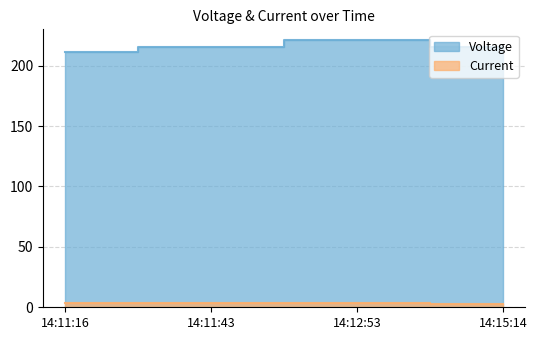

At which category is the sum across all series the highest?

14:12:53